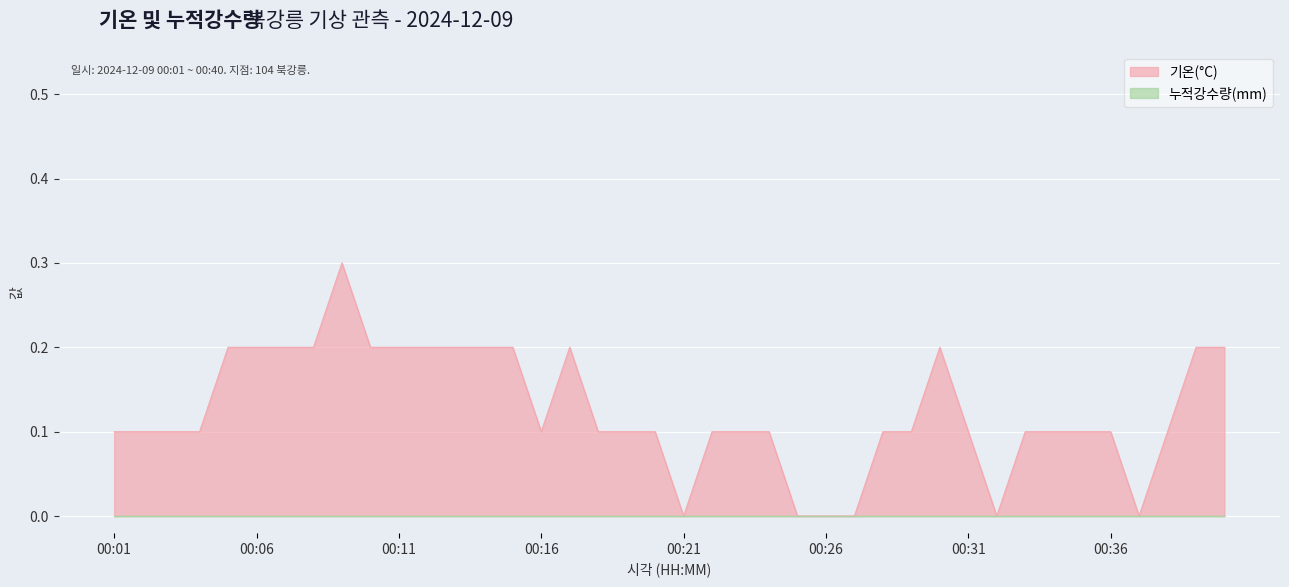

Reading left to right, list all the values displayed in this chart.

00:01=0.1	00:02=0.1	00:03=0.1	00:04=0.1	00:05=0.2	00:06=0.2	00:07=0.2	00:08=0.2	00:09=0.3	00:10=0.2	00:11=0.2	00:12=0.2	00:13=0.2	00:14=0.2	00:15=0.2	00:16=0.1	00:17=0.2	00:18=0.1	00:19=0.1	00:20=0.1	00:21=0.0	00:22=0.1	00:23=0.1	00:24=0.1	00:25=0.0	00:26=0.0	00:27=0.0	00:28=0.1	00:29=0.1	00:30=0.2	00:31=0.1	00:32=0.0	00:33=0.1	00:34=0.1	00:35=0.1	00:36=0.1	00:37=0.0	00:38=0.1	00:39=0.2	00:40=0.2